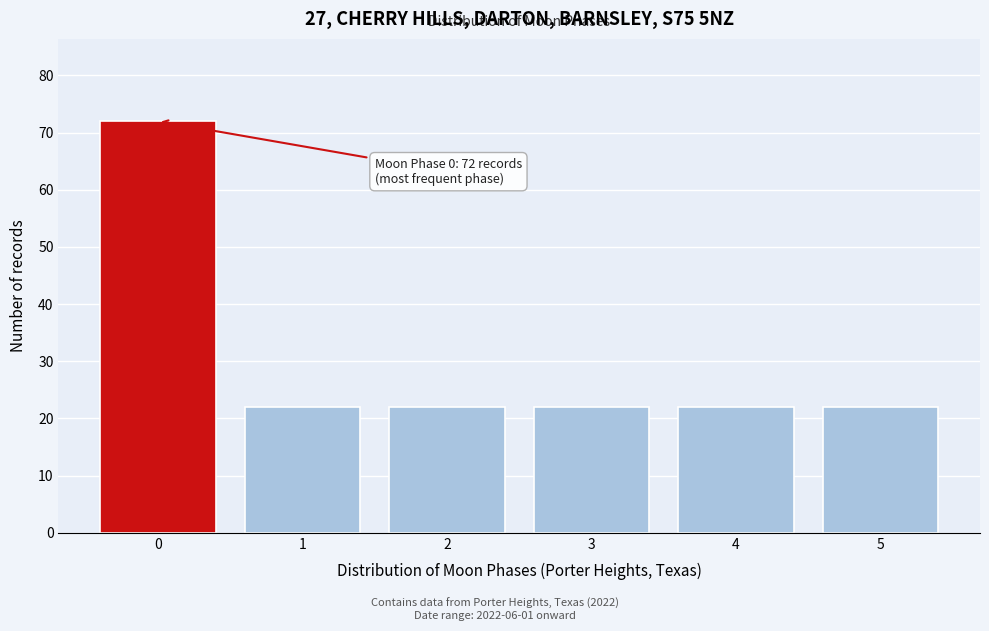

Reading right to left, what are all the values shown in this chart?

22	22	22	22	22	72